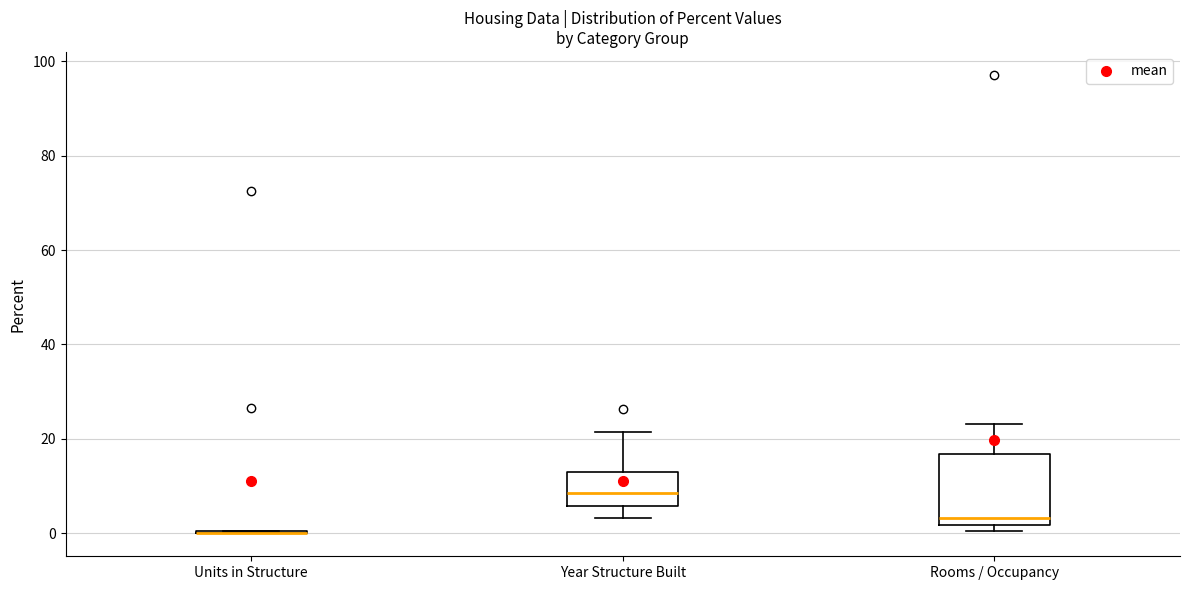

Reading left to right, read every box against the y-axis: the position of its median line, the range the box covers, and the ends of its whiskers. The values are not printed on the chart, so give them approximately, as read against the axis.

Units in Structure: box collapsed to a line at 0, whiskers 0 to 0
Year Structure Built: median 8, box 6 to 12, whiskers 4 to 22
Rooms / Occupancy: median 4, box 2 to 16, whiskers 0 to 24